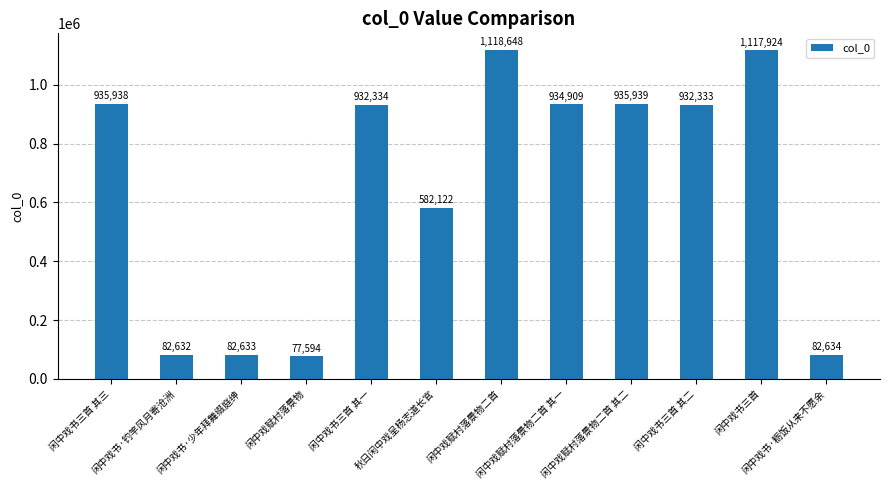

Reading right to left, extract all data points from this chart.

82634	1117924	932333	935939	934909	1118648	582122	932334	77594	82633	82632	935938